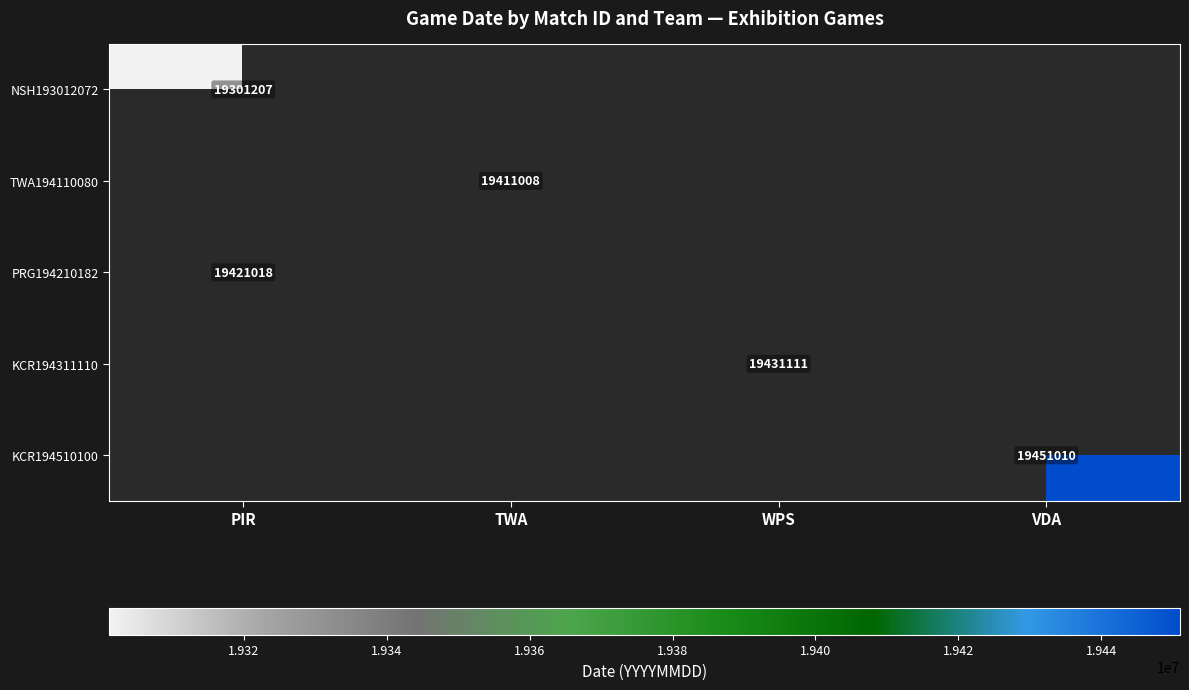

True or false: NSH193012072 has a value of 28855942 at PIR.

False